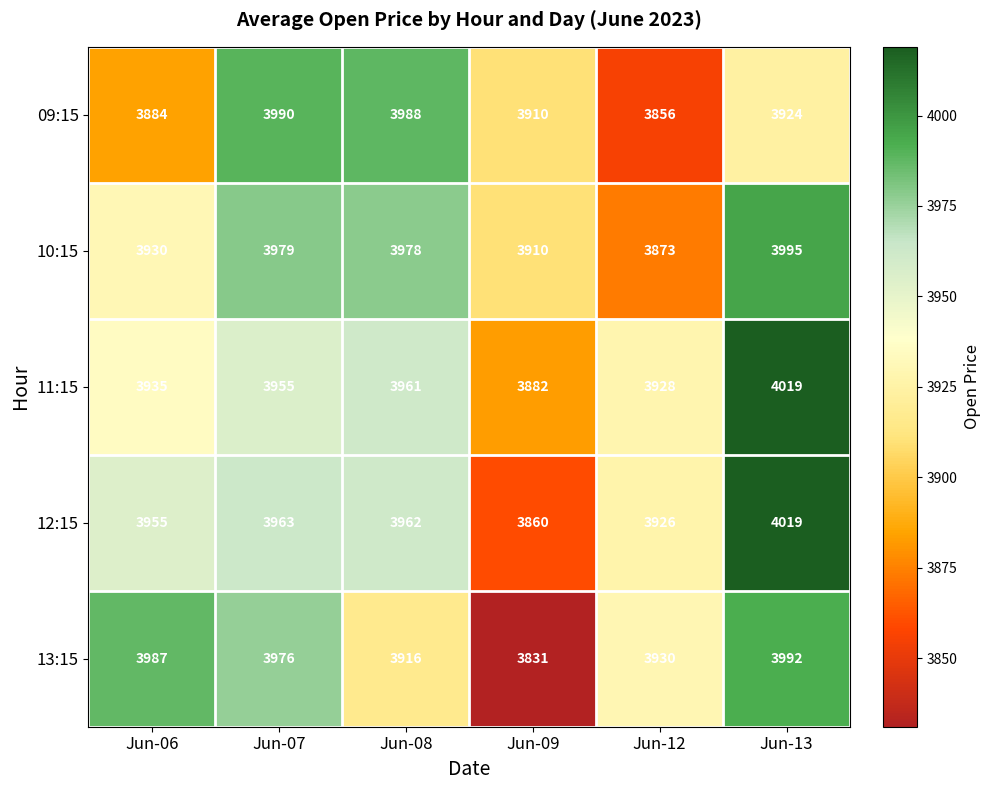

Rank the series at Jun-07 from highest to lowest value.

09:15, 10:15, 13:15, 12:15, 11:15